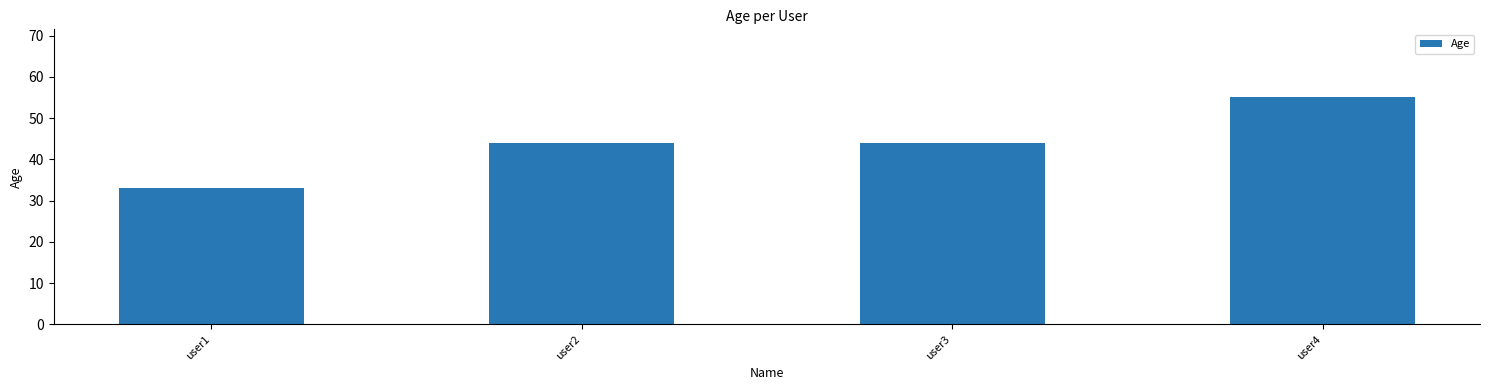

Reading left to right, list all the values displayed in this chart.

user1=33	user2=44	user3=44	user4=55